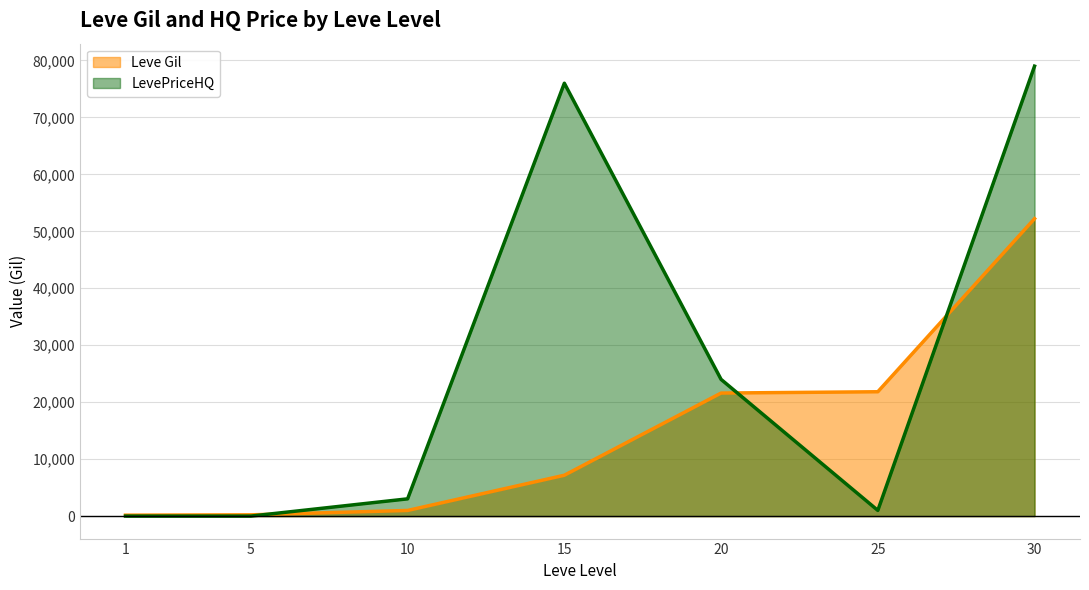

Where is Leve Gil nearest to the value 26190?

25